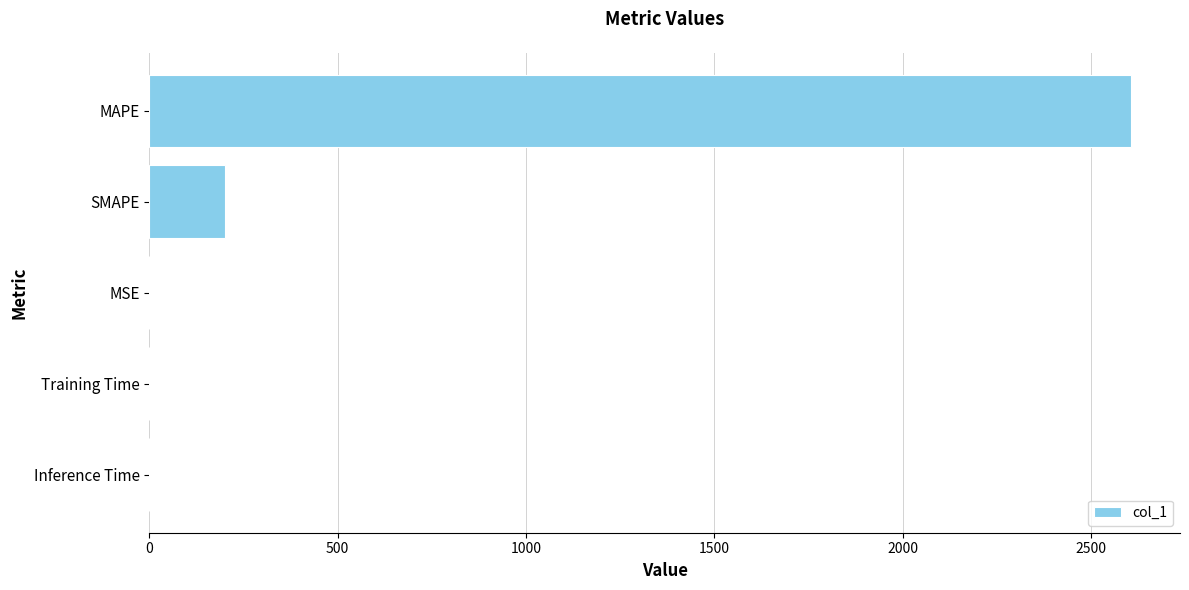

Where is the data nearest to the value 1302?

SMAPE